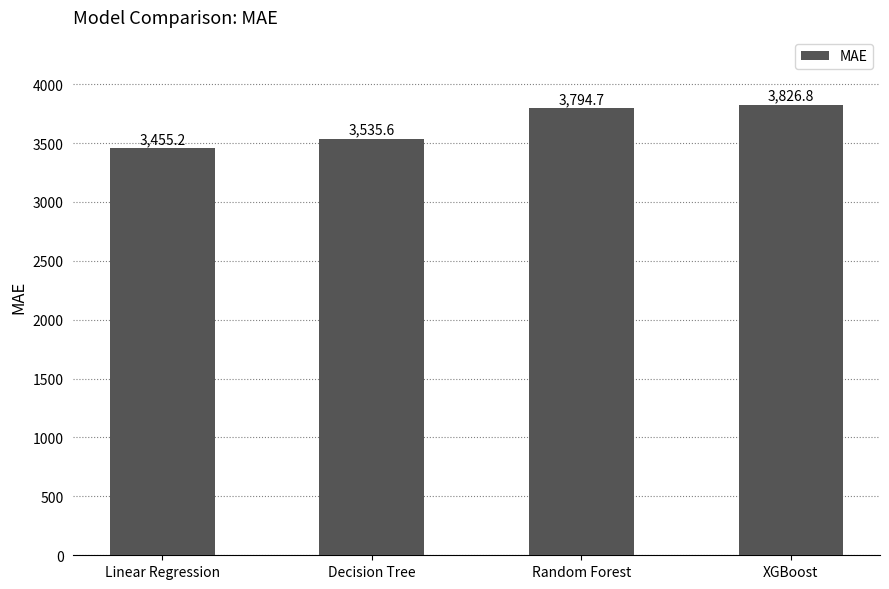

How many values exceed 3794?

2